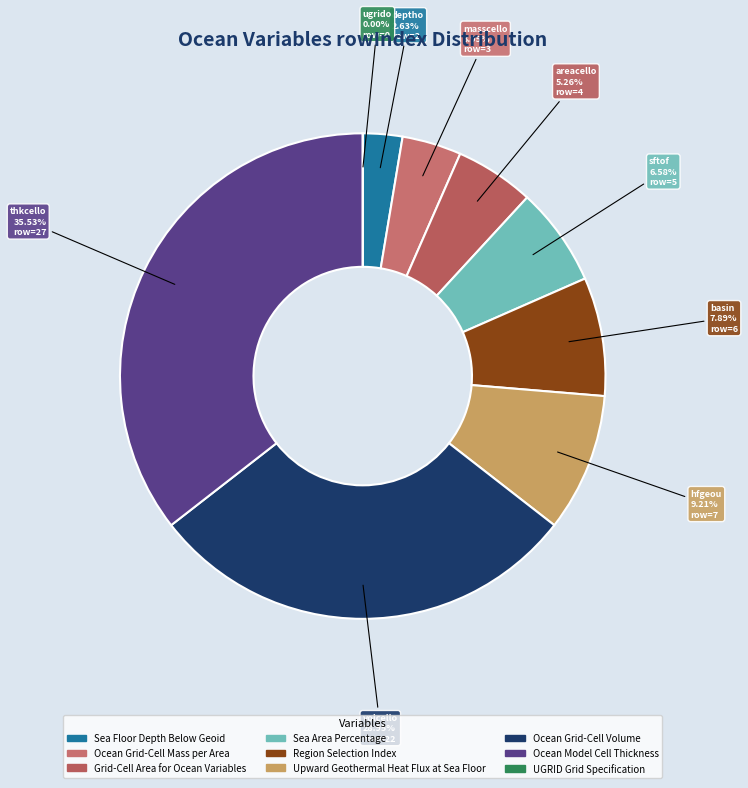

Rank the categories by value from lowest to highest.

UGRID Grid Specification, Sea Floor Depth Below Geoid, Ocean Grid-Cell Mass per Area, Grid-Cell Area for Ocean Variables, Sea Area Percentage, Region Selection Index, Upward Geothermal Heat Flux at Sea Floor, Ocean Grid-Cell Volume, Ocean Model Cell Thickness